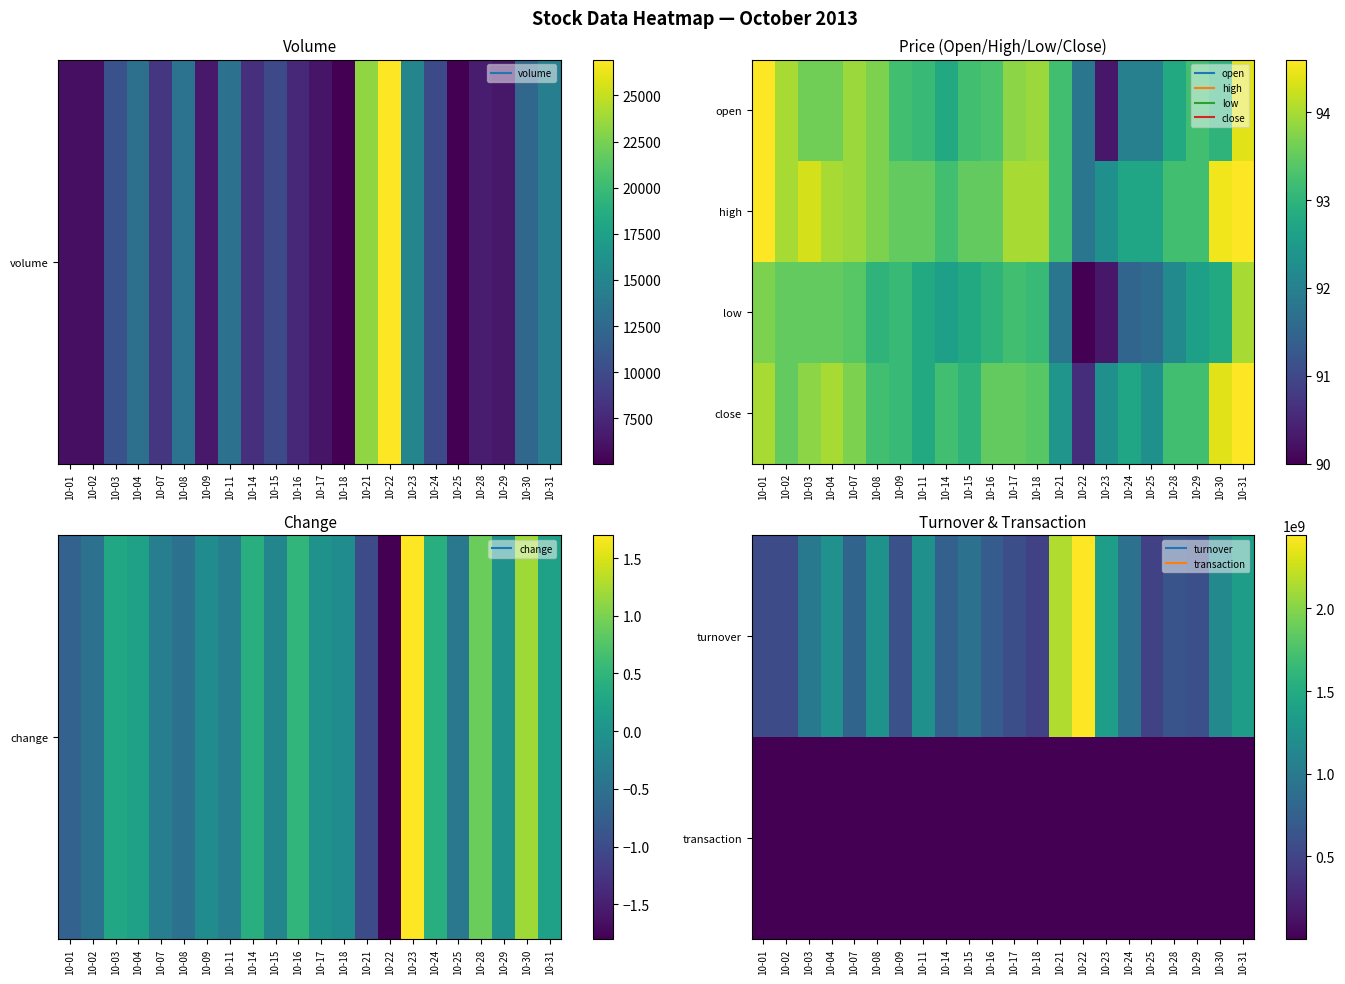

Is it true that transaction equals 1946.1 at 10-07?

False